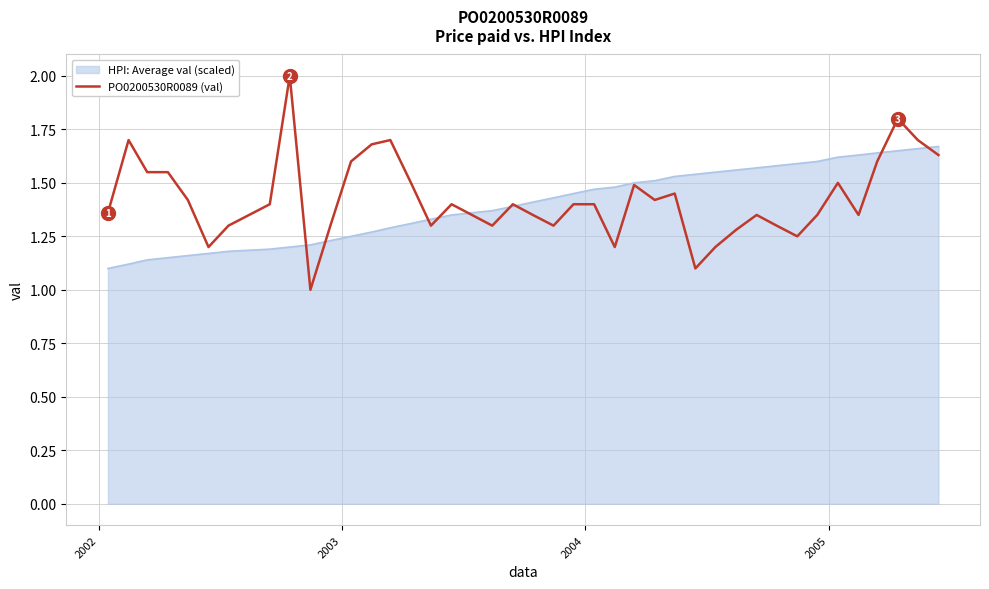

What is the smallest value displayed?

1.0